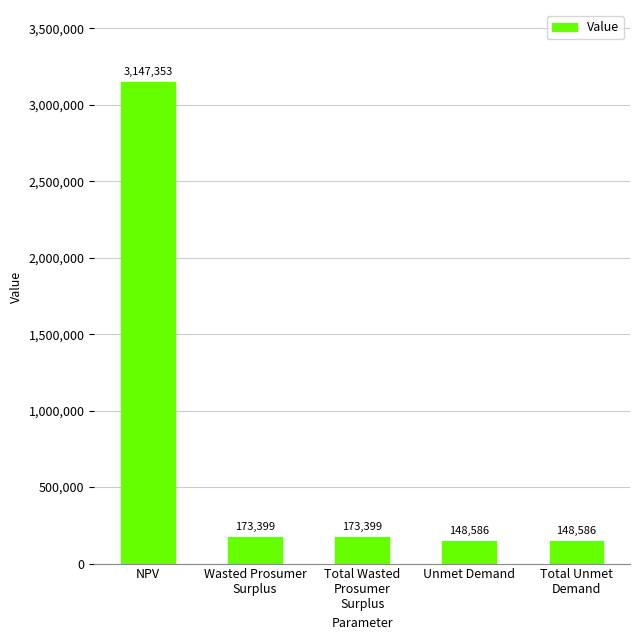

At which category does the chart reach its peak across all series?

NPV